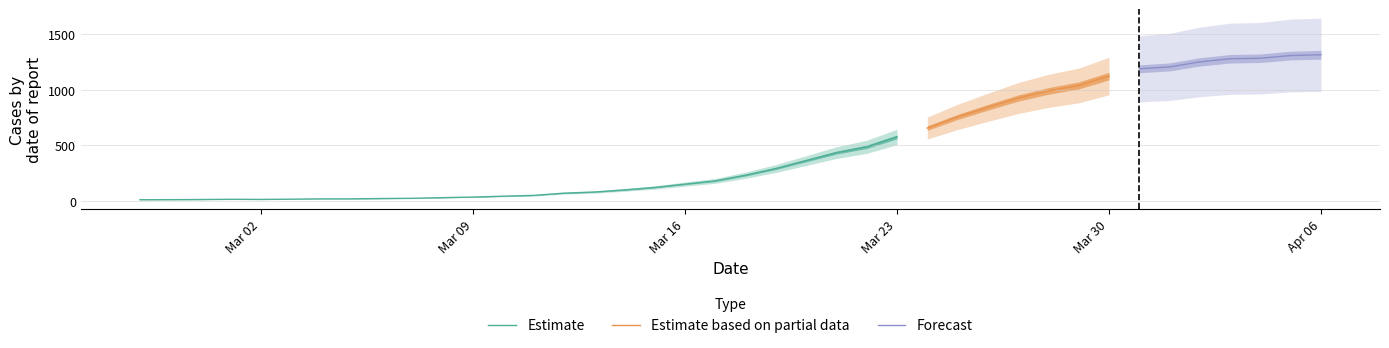

What is the difference between the second highest and second lowest values?

1291